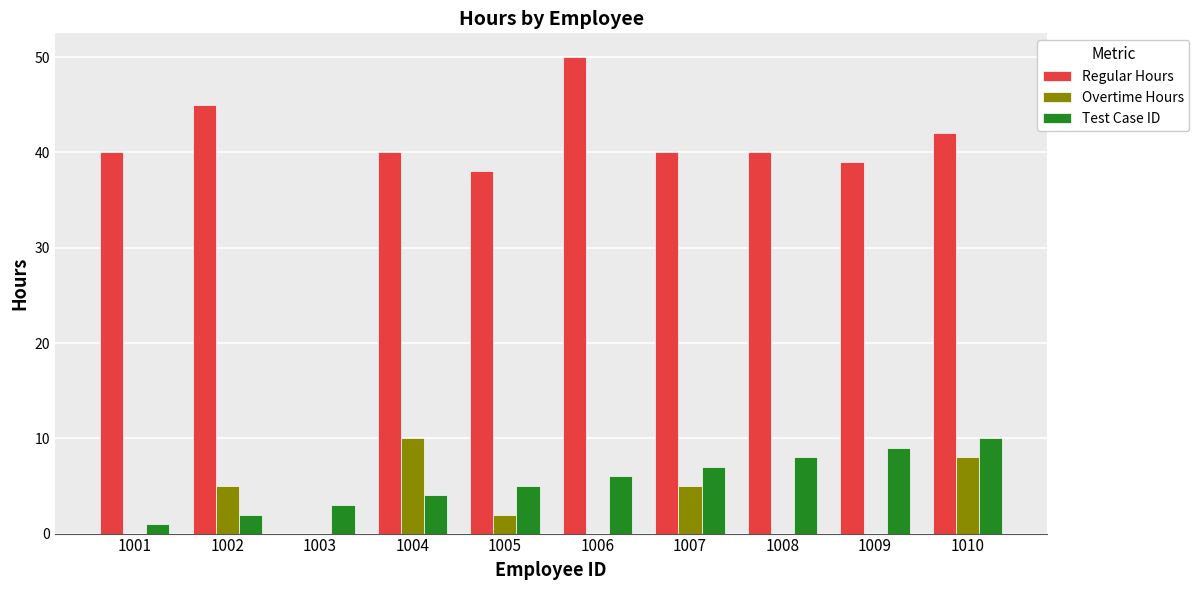

Read the Test Case ID value at 1005.

5